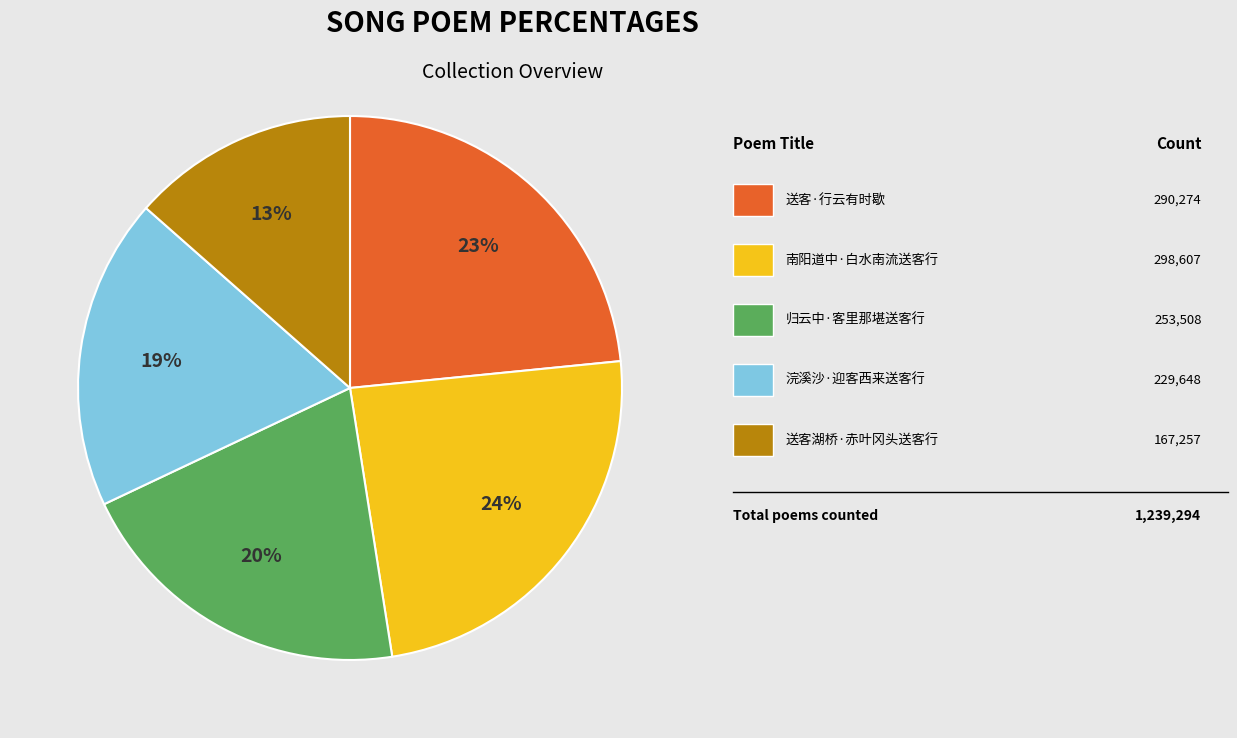

To the nearest percent, what is the difference between the largest and smallest slice percentages?

11%